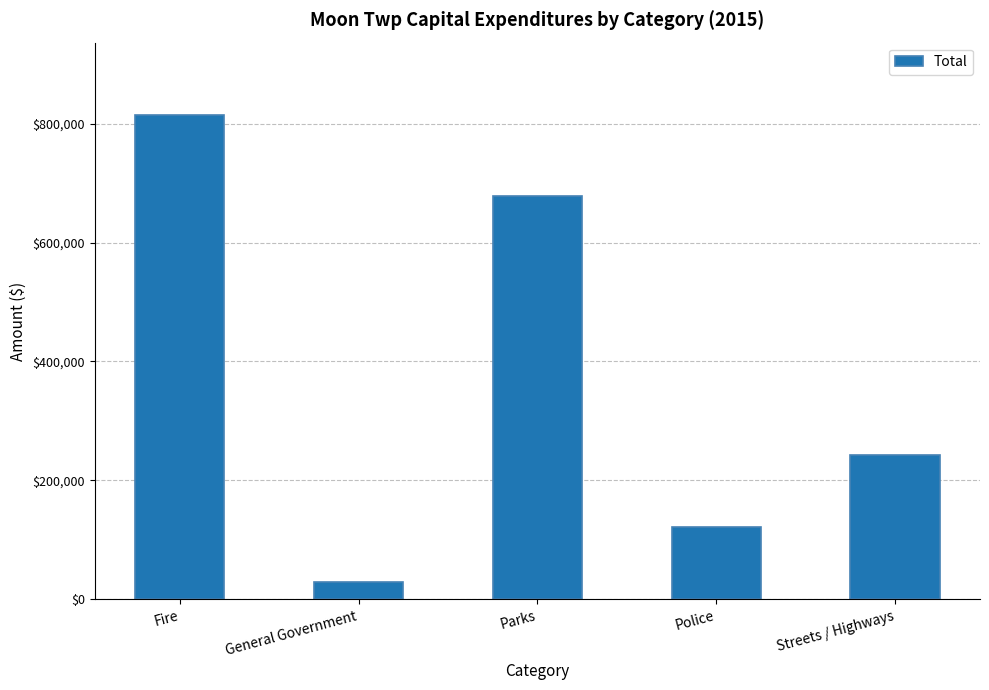

Reading right to left, transcribe all the data shown in this chart.

Streets / Highways=243304	Police=121339	Parks=678877	General Government=29670	Fire=814180